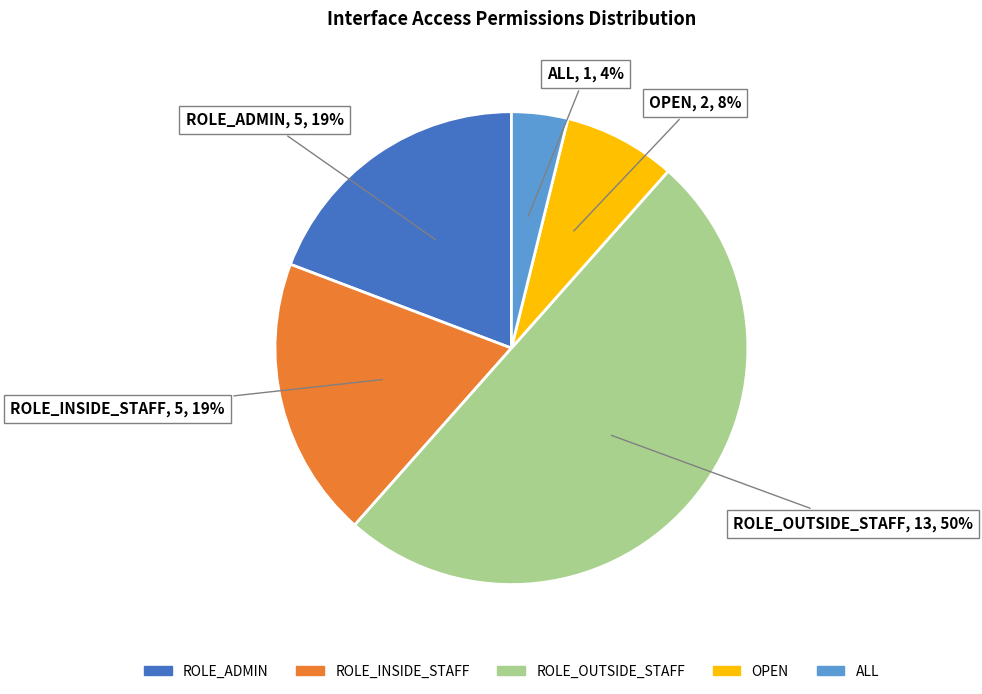

Is it true that ROLE_ADMIN is 28% of the pie?

False